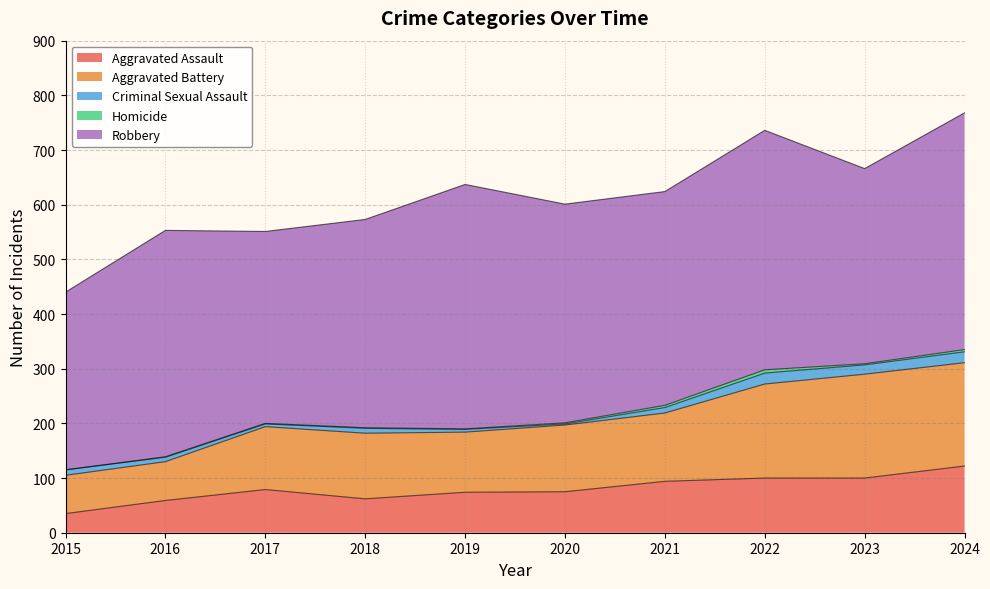

Reading left to right, transcribe all the data shown in this chart.

Aggravated Assault: 2015=35	2016=59	2017=79	2018=62	2019=74	2020=75	2021=94	2022=100	2023=100	2024=122
Aggravated Battery: 2015=70	2016=71	2017=115	2018=120	2019=110	2020=122	2021=125	2022=172	2023=190	2024=189
Criminal Sexual Assault: 2015=10	2016=8	2017=5	2018=9	2019=5	2020=2	2021=10	2022=20	2023=17	2024=20
Homicide: 2015=0	2016=1	2017=1	2018=1	2019=1	2020=2	2021=4	2022=6	2023=2	2024=4
Robbery: 2015=325	2016=414	2017=351	2018=381	2019=447	2020=400	2021=391	2022=438	2023=357	2024=433